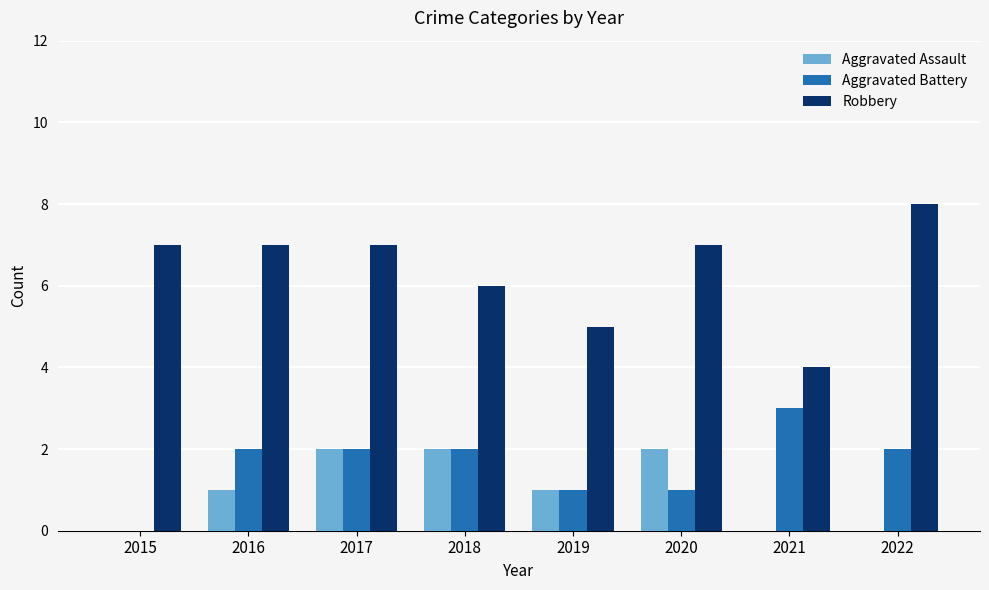

What is the sum of all Robbery values?

51